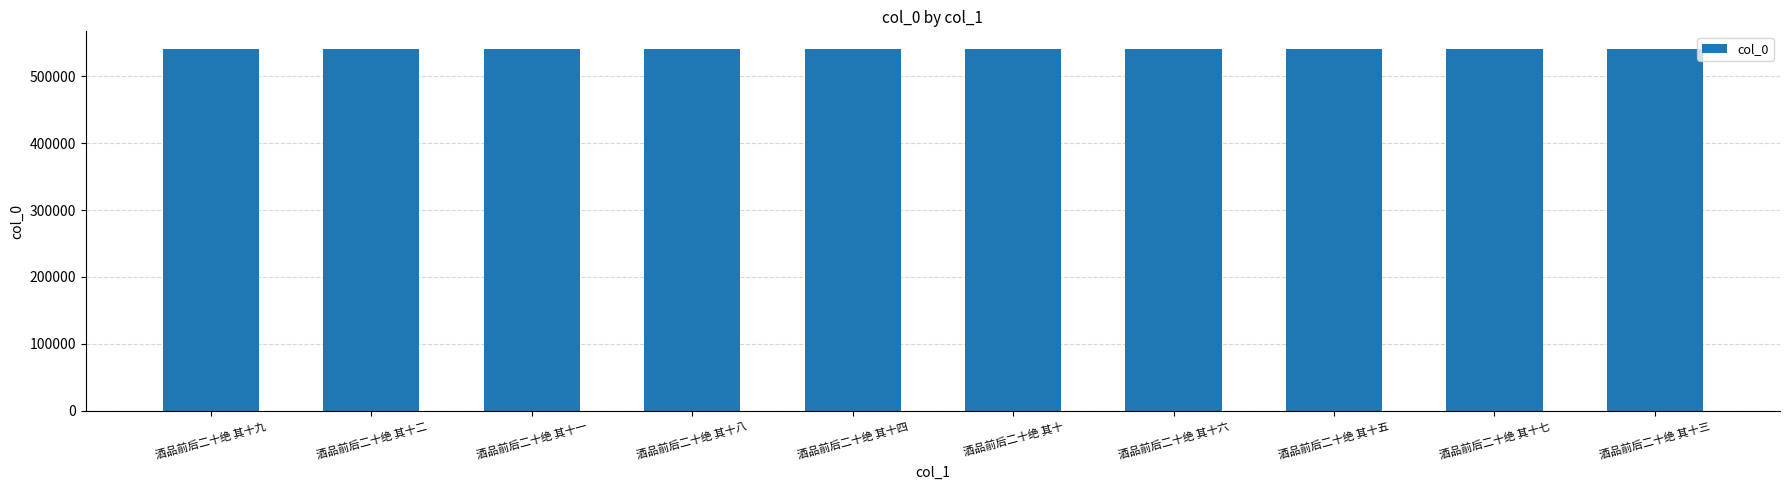

What is the average value?

539958